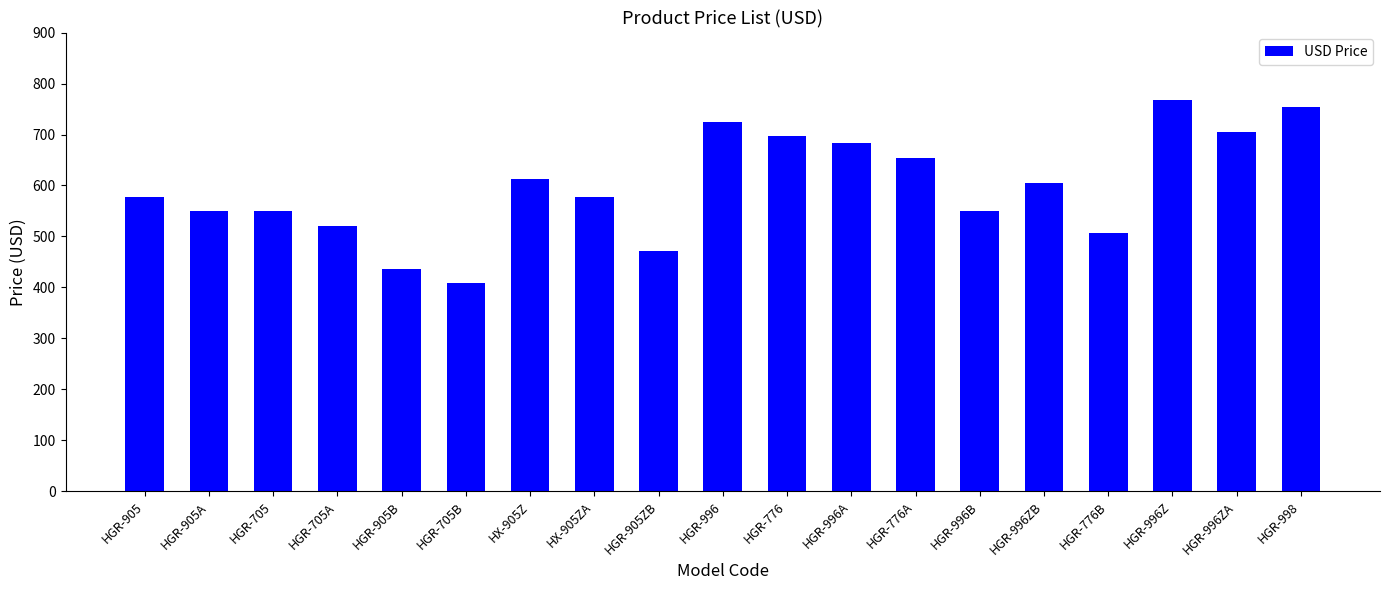

What is the change in value from HGR-905 to HGR-905B?

-140.9